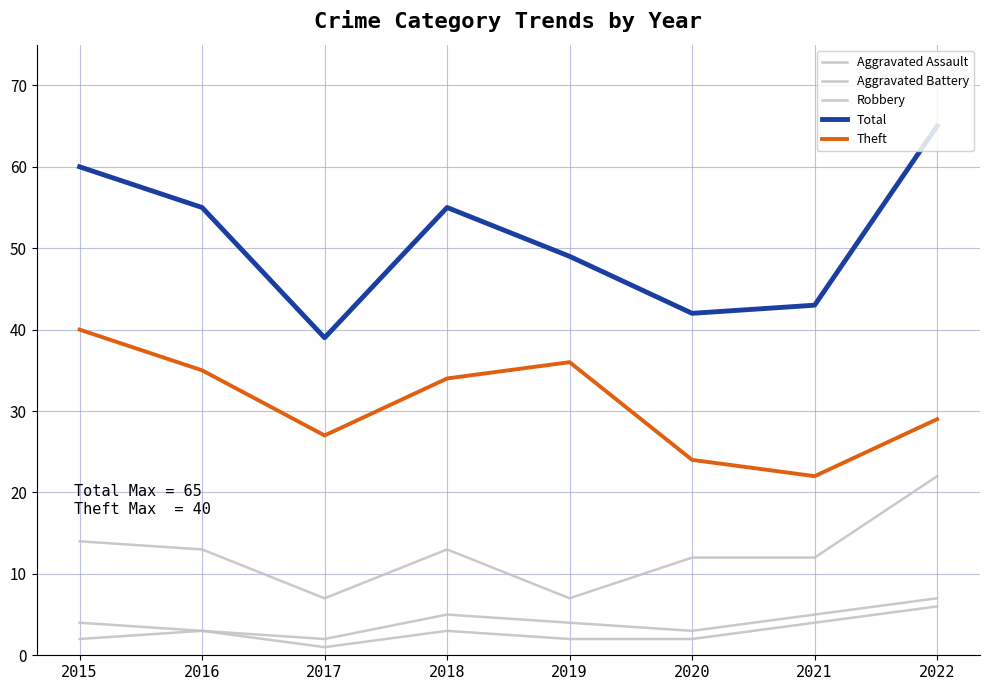

Where does the Aggravated Assault series first go above 3?

2021